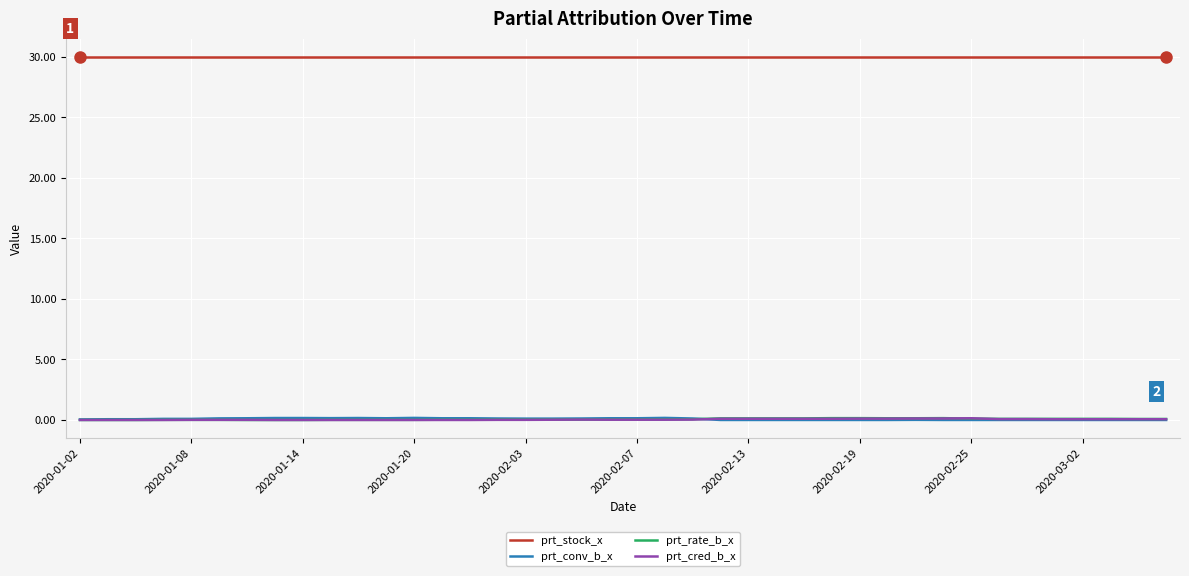

How many distinct data groups are displayed?

4